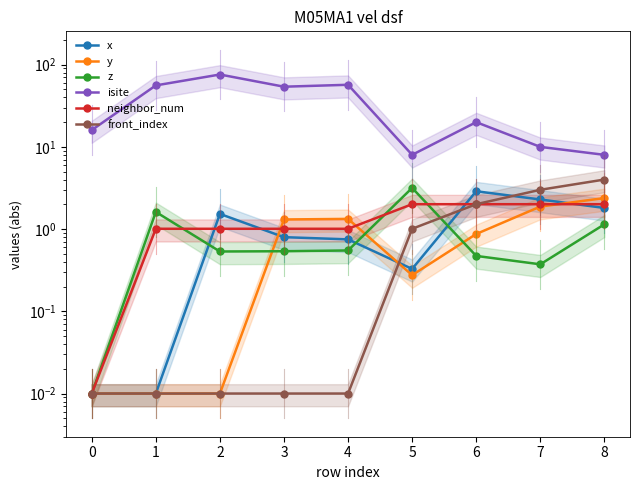

How many lines are shown in the chart?

6